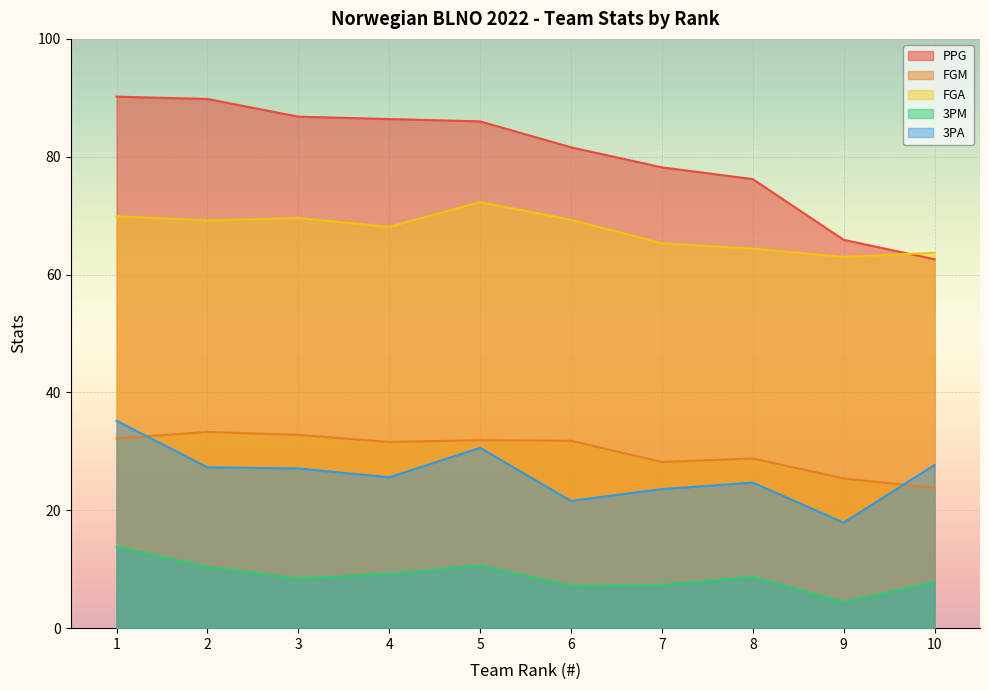

How many data points in 3PM are above 8?

6